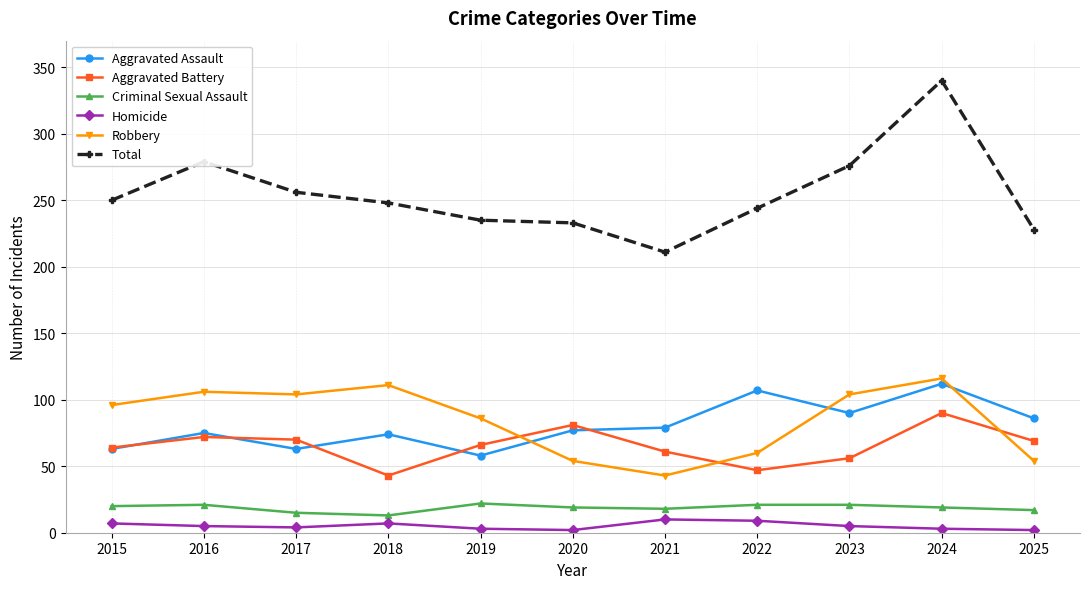

The Aggravated Battery series shows 70 at 2017. True or false?

True